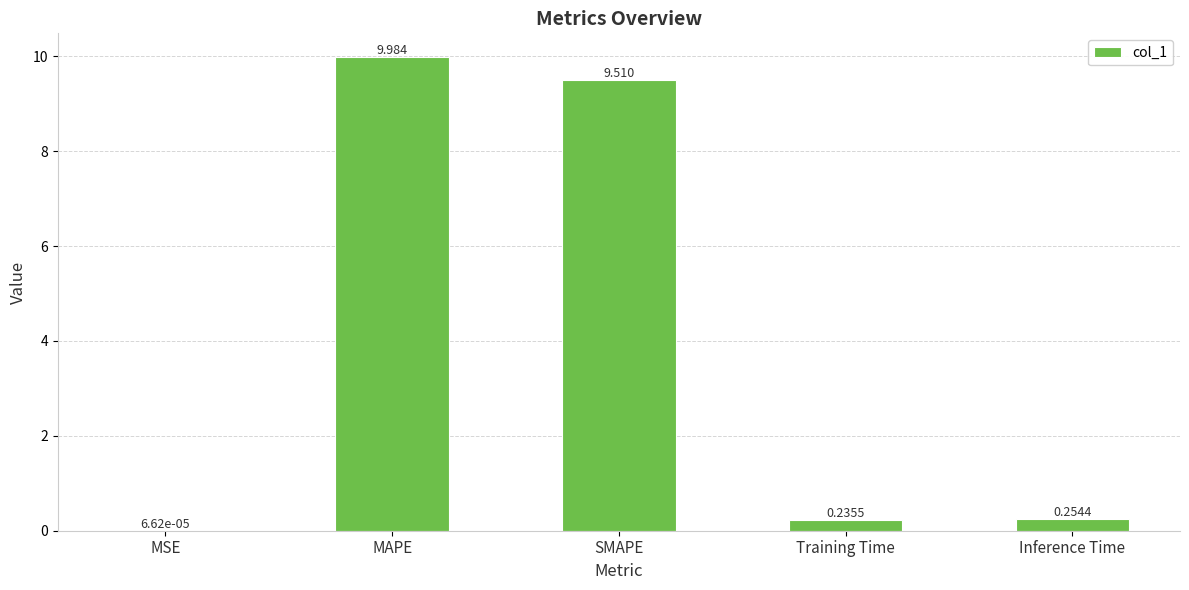

Where is the data nearest to the value 4?

Inference Time